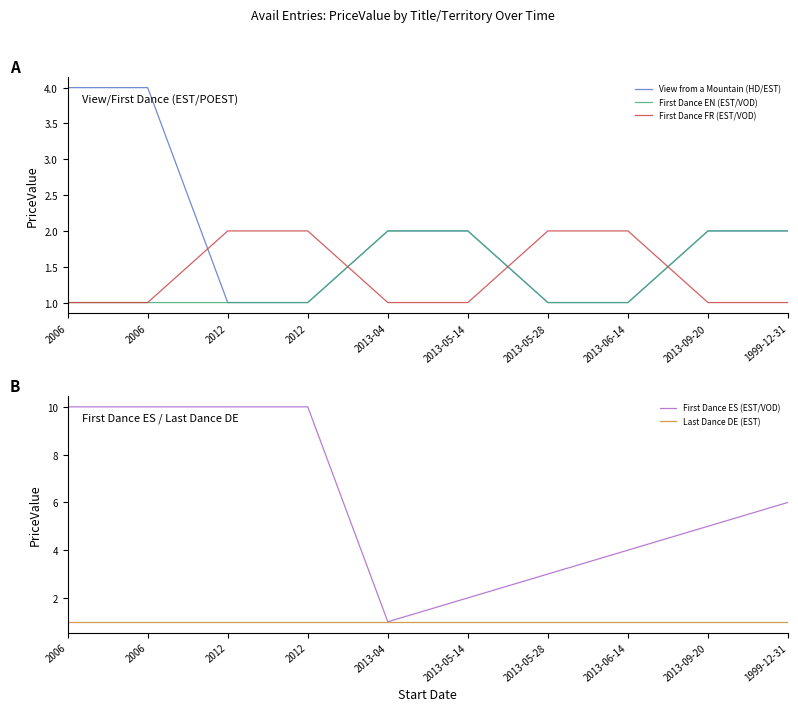

Reading left to right, transcribe all the data shown in this chart.

View from a Mountain (HD/EST): 4	4	1	1	2	2	1	1	2	2
First Dance EN (EST/VOD): 1	1	1	1	2	2	1	1	2	2
First Dance FR (EST/VOD): 1	1	2	2	1	1	2	2	1	1
First Dance ES (EST/VOD): 10	10	10	10	1	2	3	4	5	6
Last Dance DE (EST): 1	1	1	1	1	1	1	1	1	1